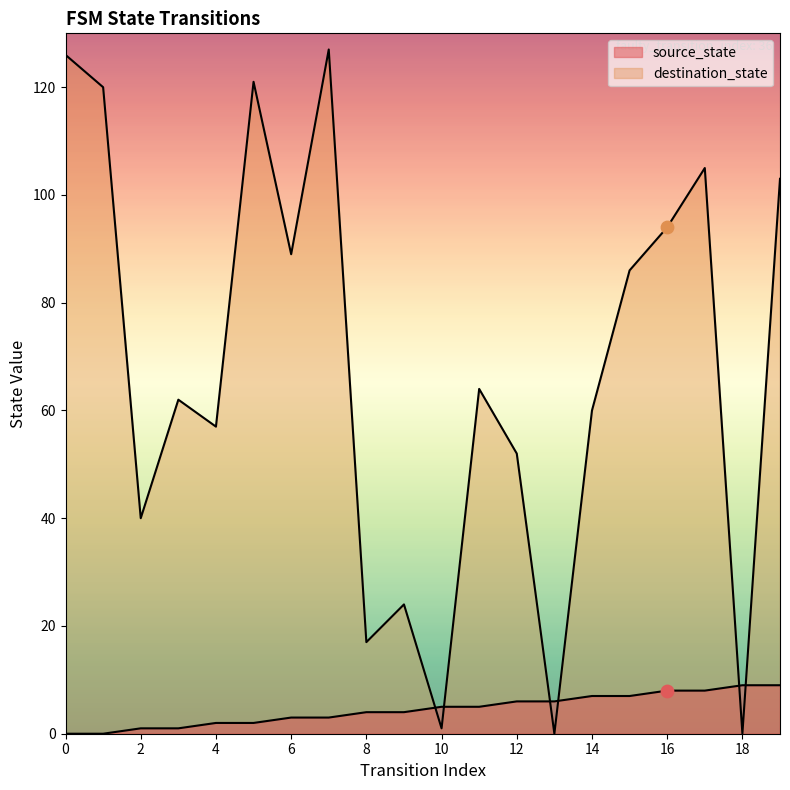

What is the total value across all series at 5?

123